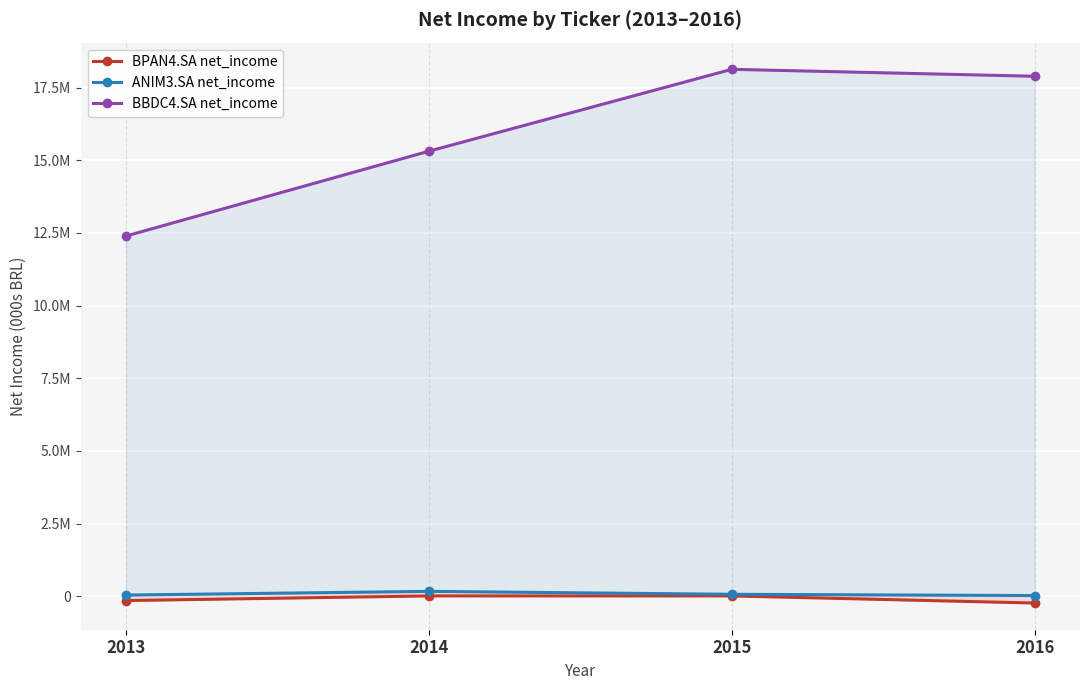

True or false: BBDC4.SA net_income and ANIM3.SA net_income cross at least once.

False